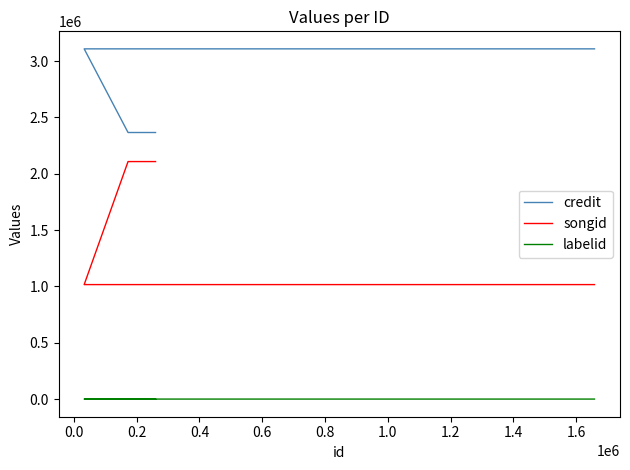

Reading left to right, list all the values displayed in this chart.

credit: 2366181	2366181	3108415	3108415
songid: 2108368	2108368	1016849	1016849
labelid: -1	-1	1156	1156